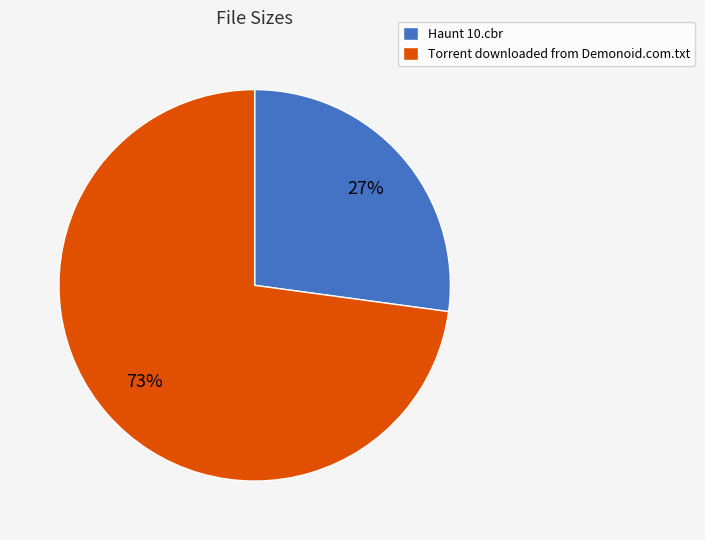

What is the ratio of the value at Haunt 10.cbr to the value at Torrent downloaded from Demonoid.com.txt?

0.4